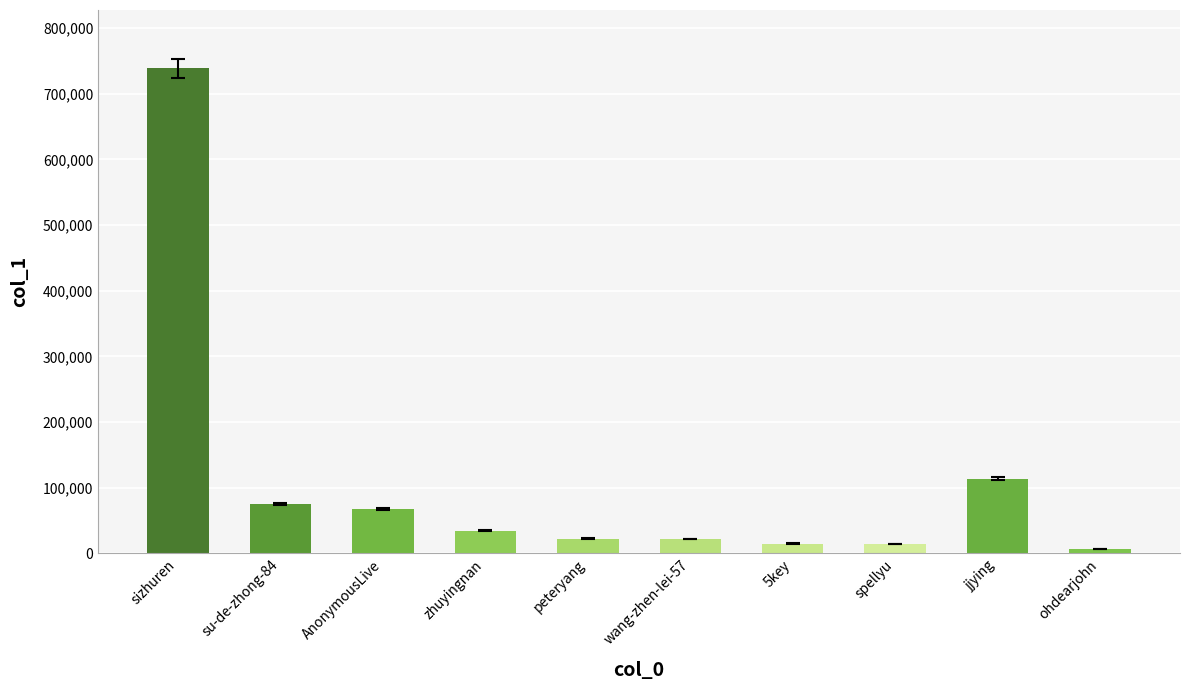

How many data points are less than 34342?

5